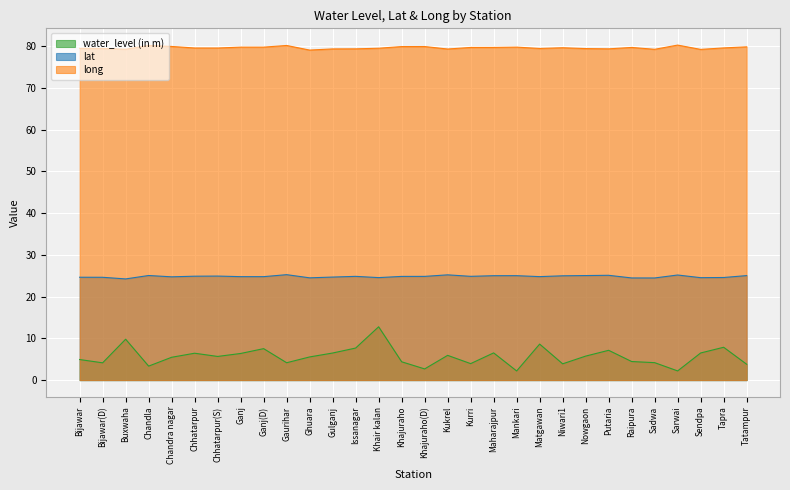

At which category does long reach its first local peak?

Chandla